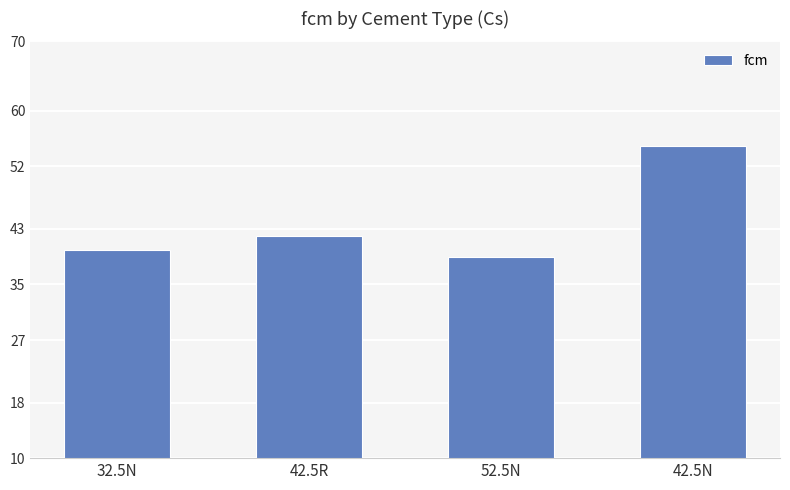

What position from the left is 42.5R?

2